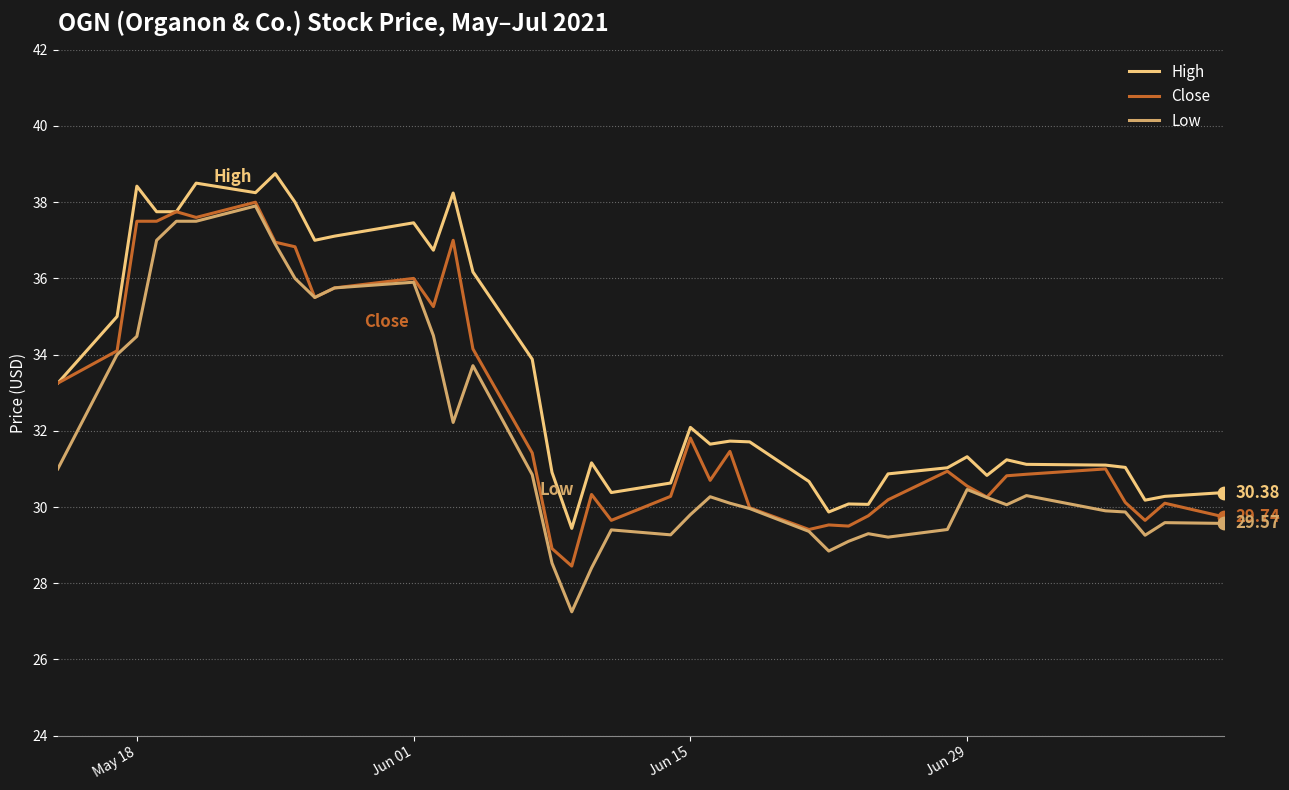

Which series has the largest total across all categories?

High